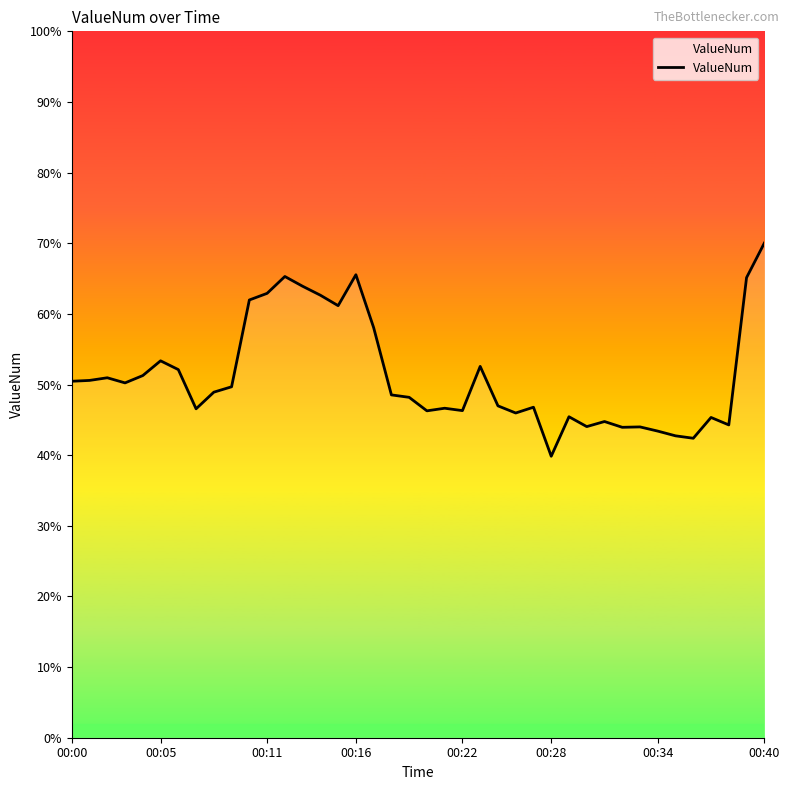

Does the chart have visible grid lines?

No